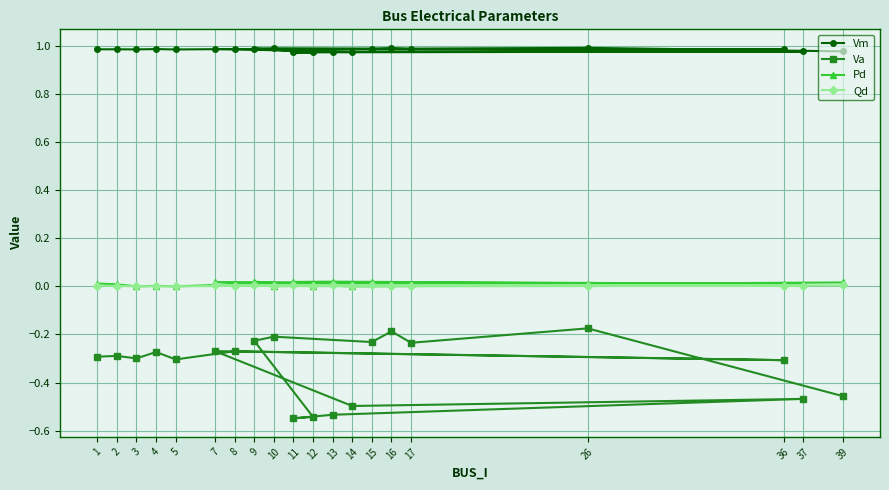

At which label does Qd reach its peak?

9